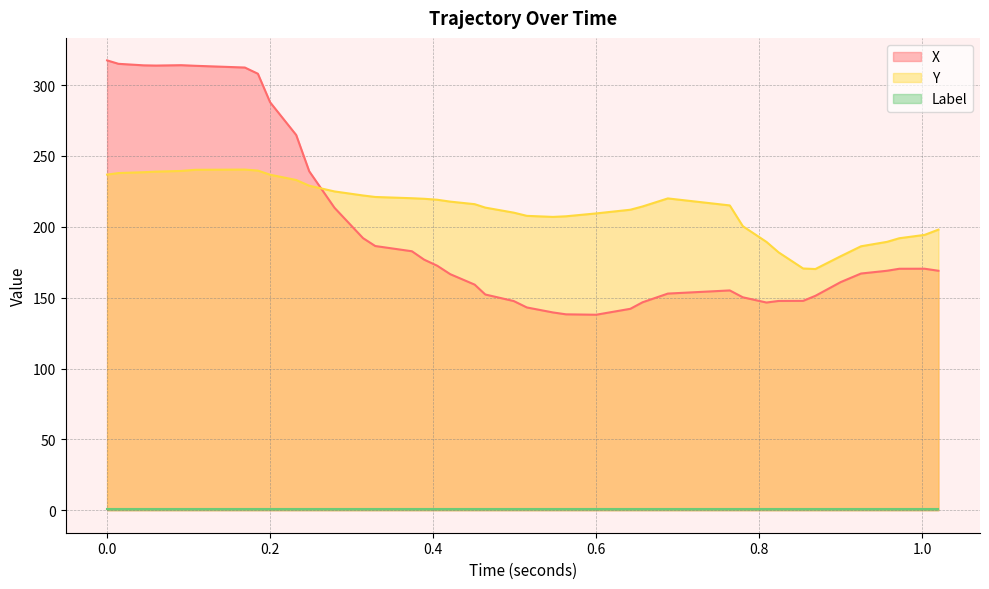

Which series has the widest spread of values?

X